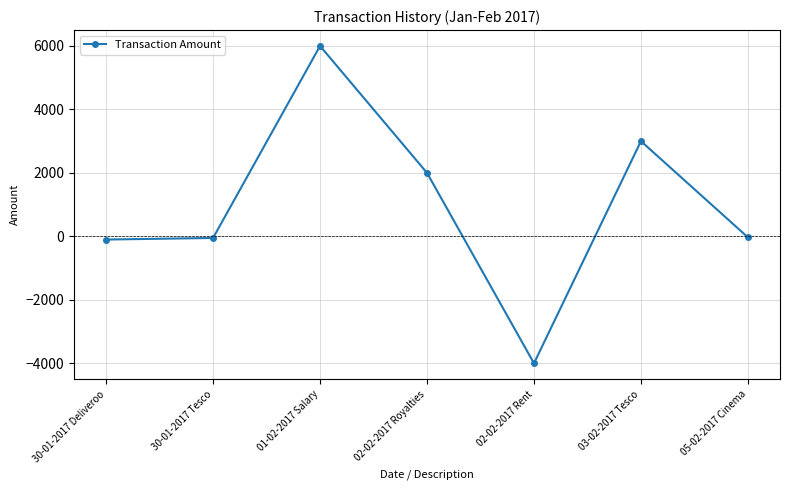

Which has a higher value, 05-02-2017 Cinema or 02-02-2017 Rent?

05-02-2017 Cinema